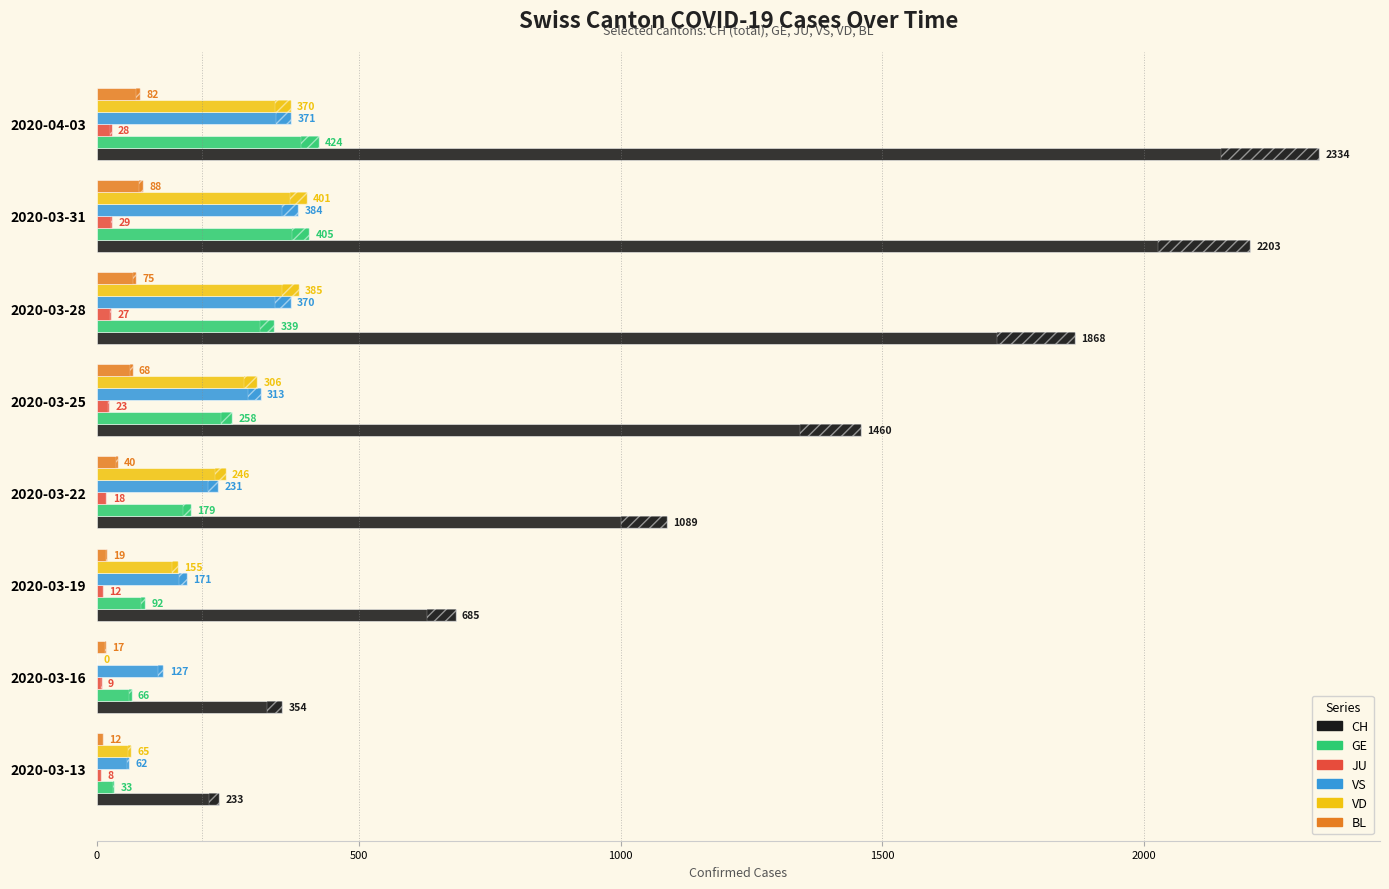

What is the approximate value of VS at 2020-03-31?

384